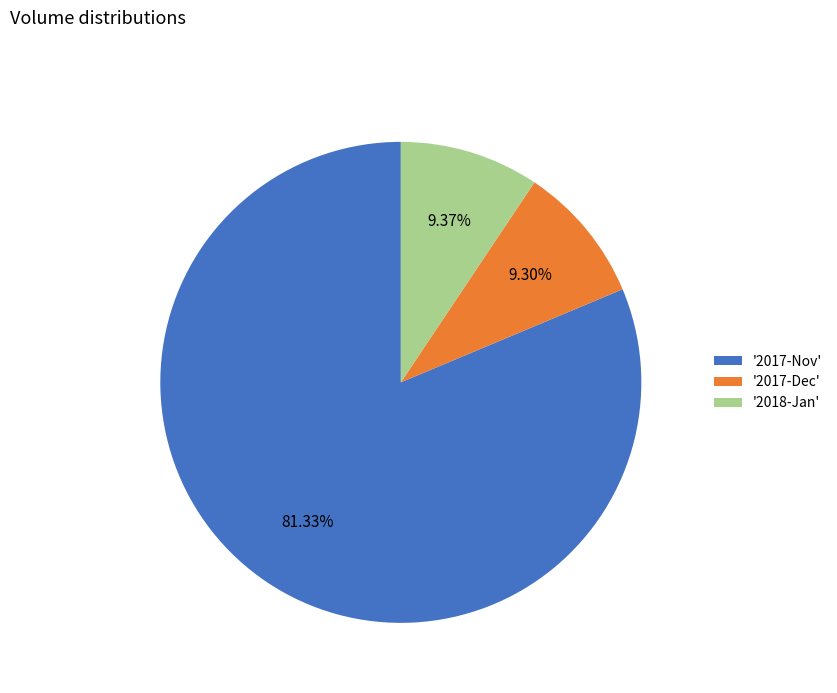

Approximately how many times larger is the value at '2017-Nov' compared to '2017-Dec'?

8.7